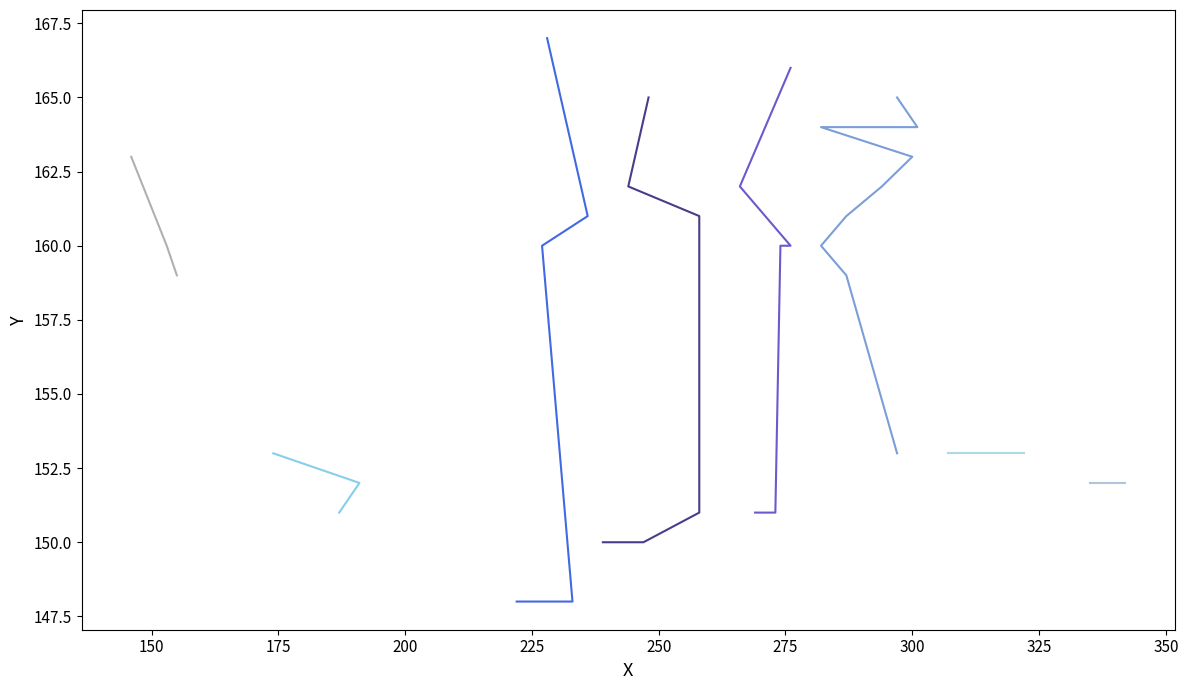

Is this an area chart (filled region under the line)?

No